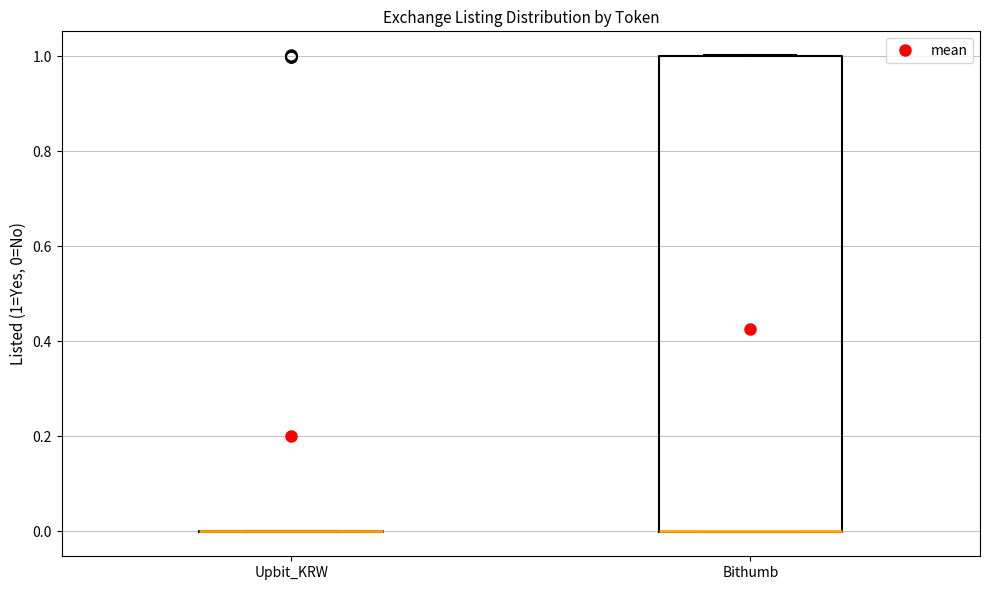

Reading left to right, transcribe this box plot: for each box, give where its median line is, the range the box spans, and where its two whiskers end, as read against the y-axis. The values are not printed on the chart, so give them approximately, as read against the axis.

Upbit_KRW: box collapsed to a line at 0, whiskers 0 to 0
Bithumb: median 0 (drawn on the box's lower edge), box 0 to 1, whiskers 0 to 1